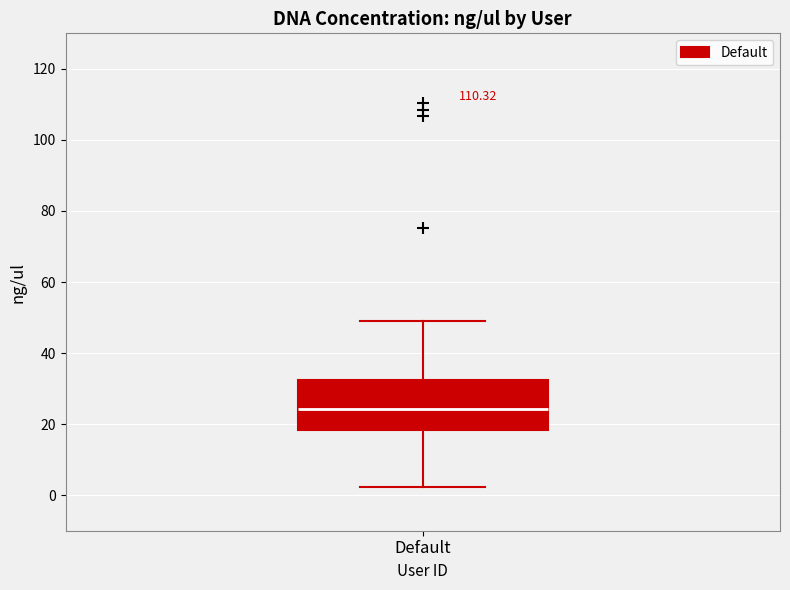

Where is the lower edge of the box for Default on the y-axis? The values are not printed on the chart, so give them approximately, as read against the axis.

18